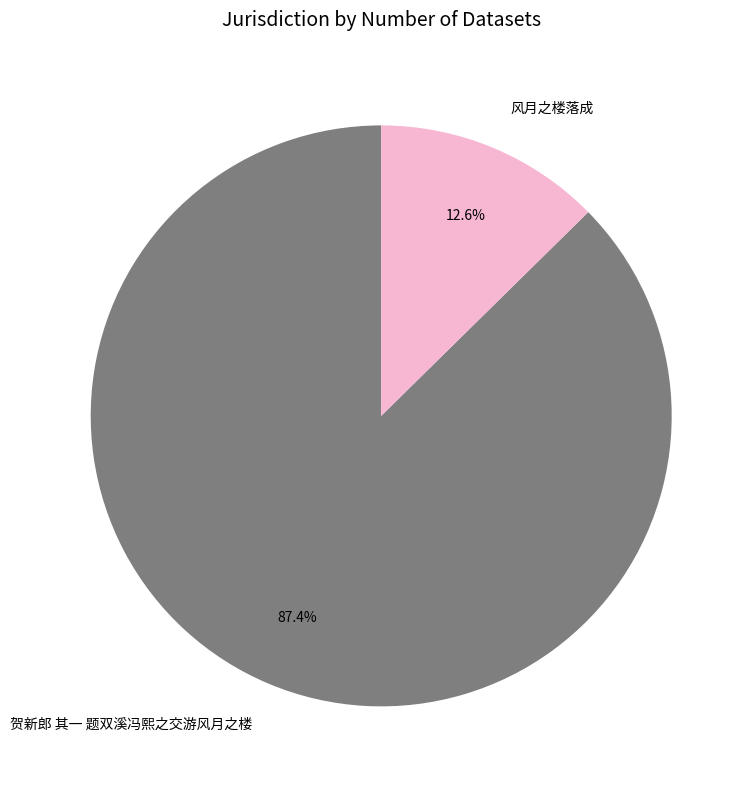

To the nearest percent, what percentage of the pie is 贺新郎 其一 题双溪冯熙之交游风月之楼?

87%